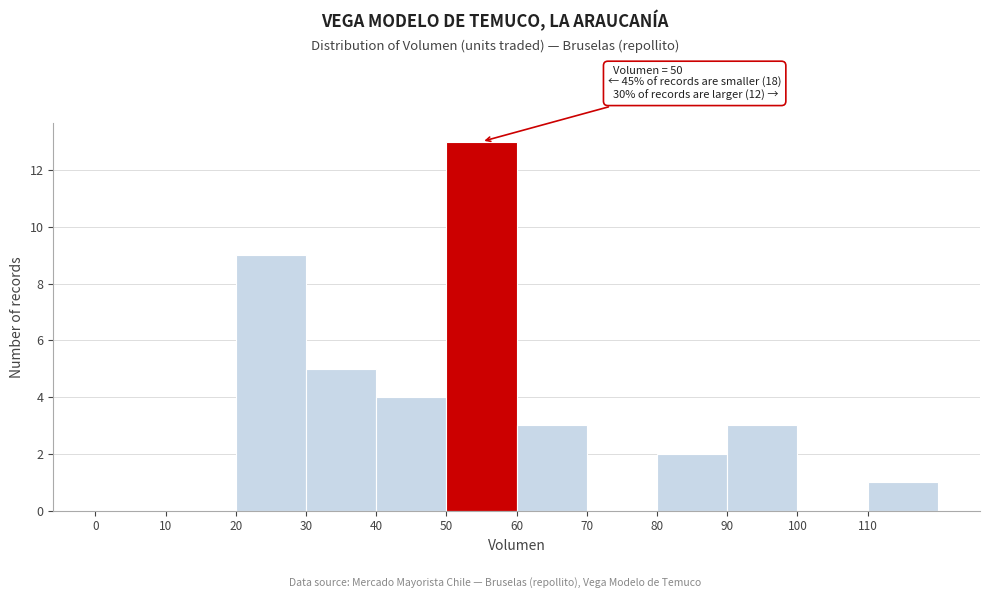

Which range on the x-axis has the tallest bar?

50 to 60